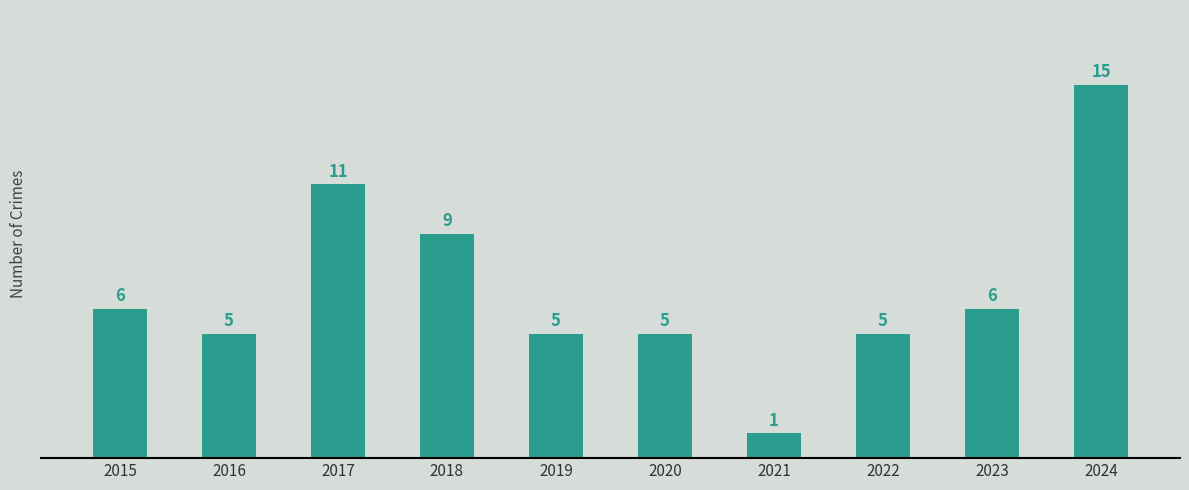

At which category does the chart reach its minimum across all series?

2021